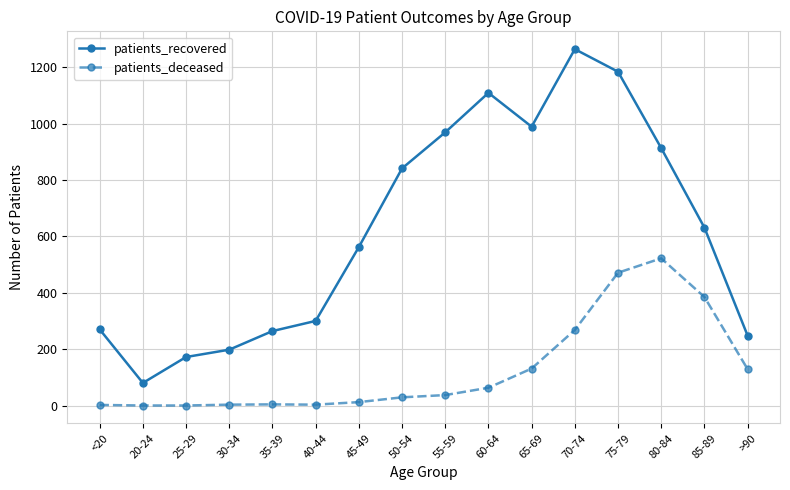

The value of patients_recovered at 30-34 is 198. True or false?

True